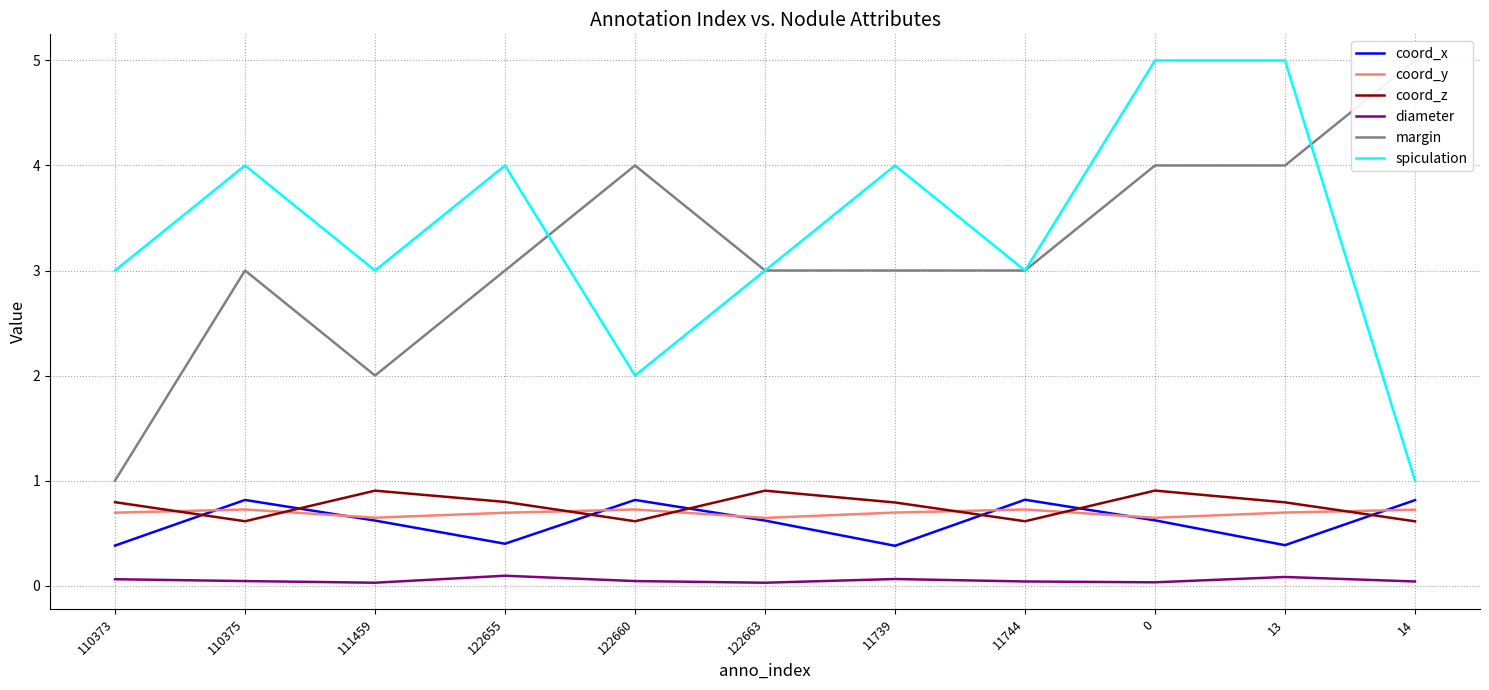

What is the difference between the maximum and minimum values in the coord_z series?

0.3